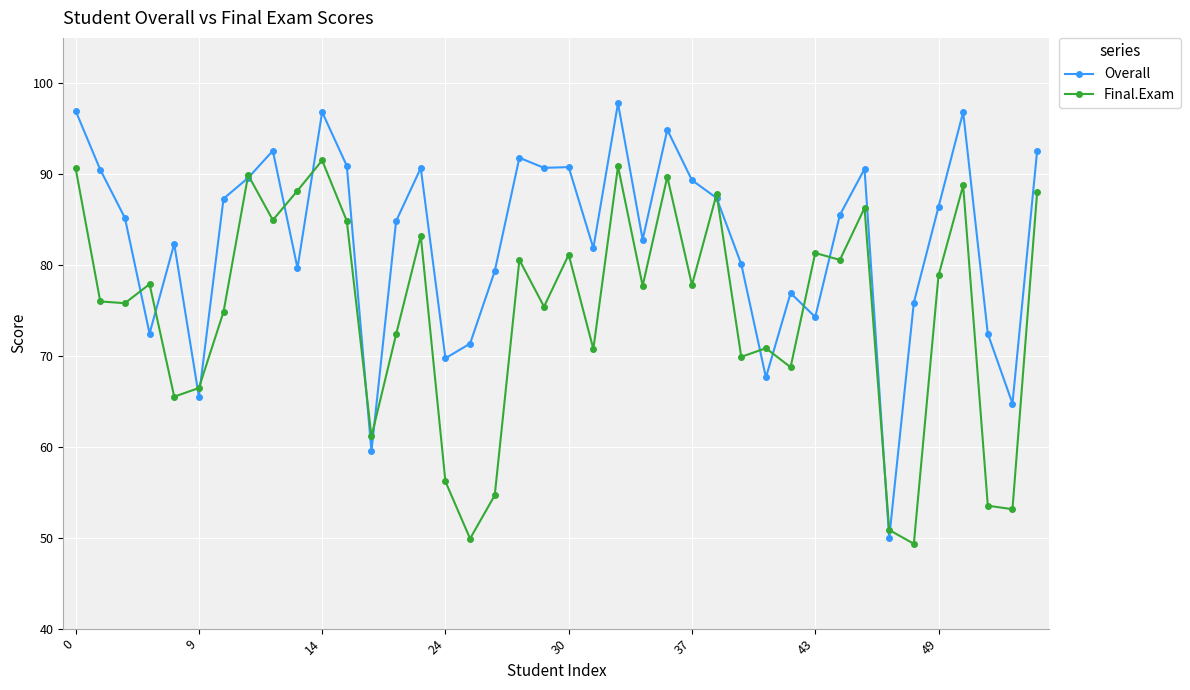

What is the highest value of the Overall series?

97.8